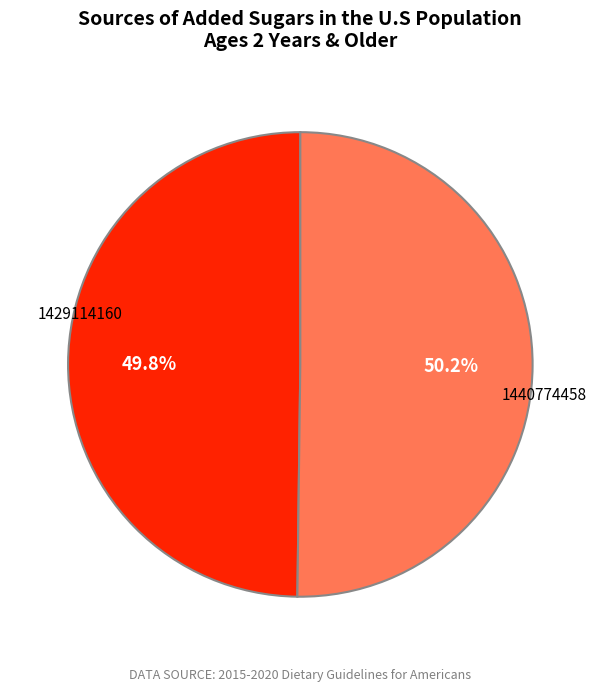

To the nearest percent, what is the combined percentage of 1440774458 and 1429114160?

100%